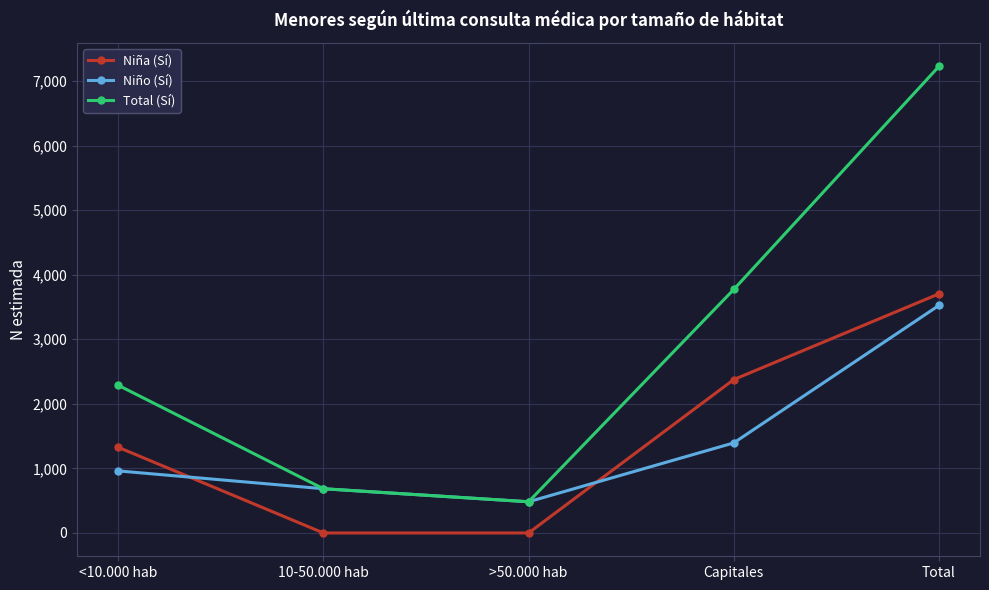

What are all the series names shown in the legend?

Niña (Sí), Niño (Sí), Total (Sí)